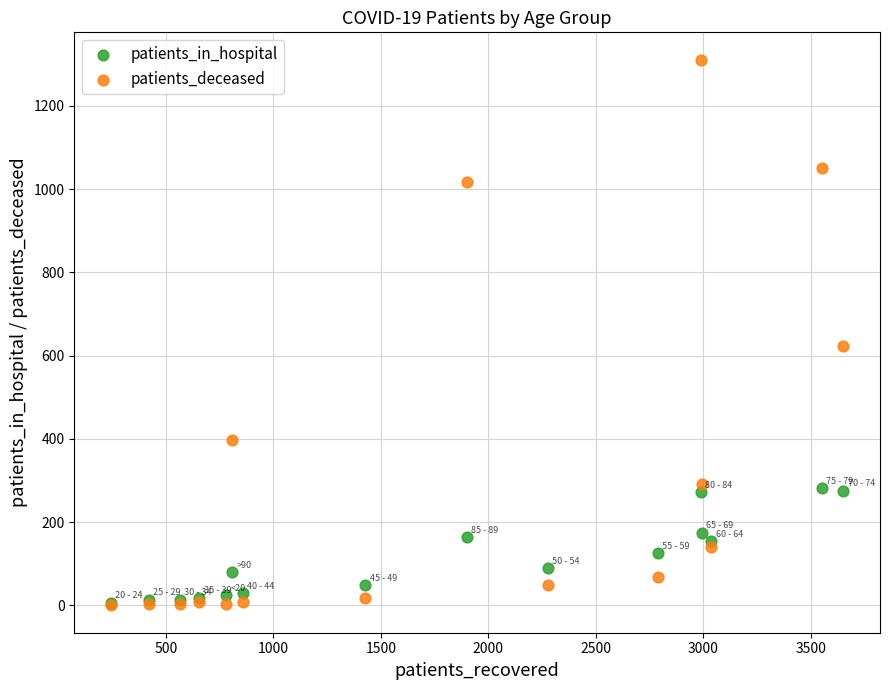

What are all the series names shown in the legend?

patients_in_hospital, patients_deceased